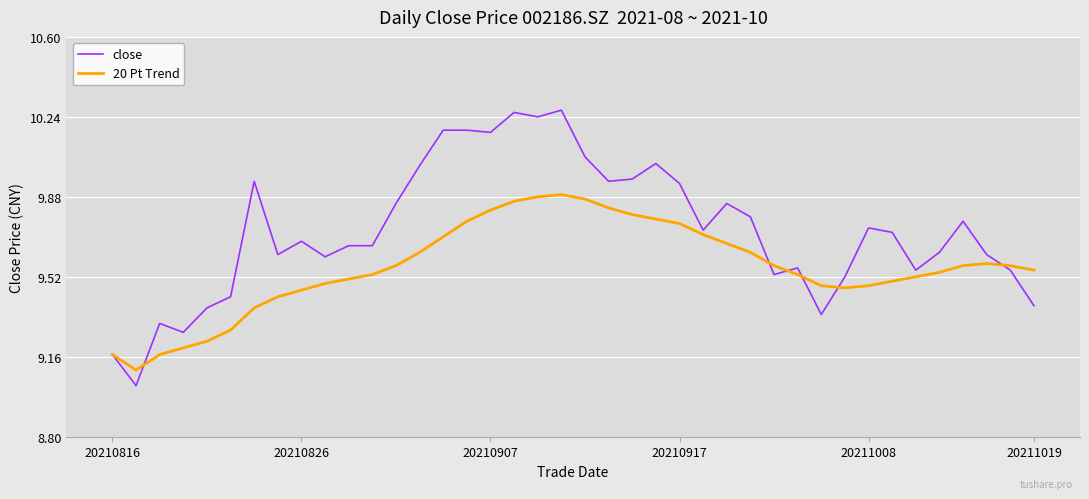

Which series has the widest spread of values?

close